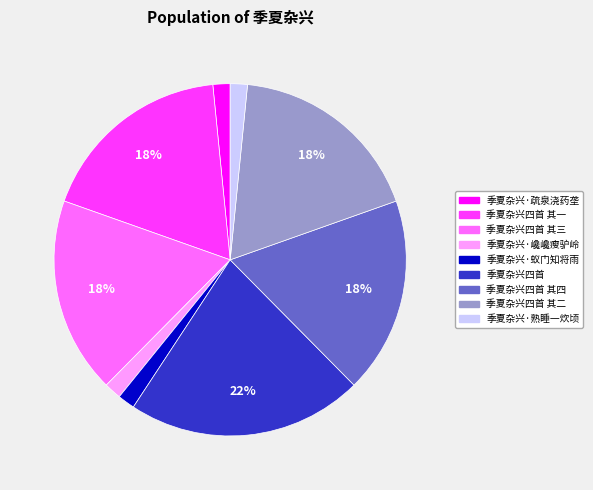

Approximately how many times larger is the value at 季夏杂兴四首 compared to 季夏杂兴四首 其二?

1.2